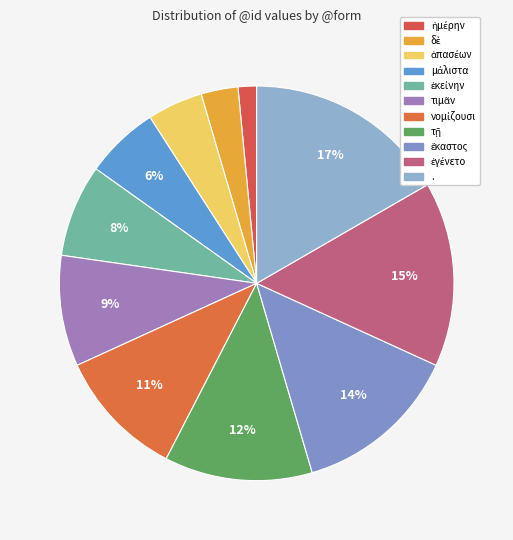

Is ἐκείνην the majority of the pie?

No